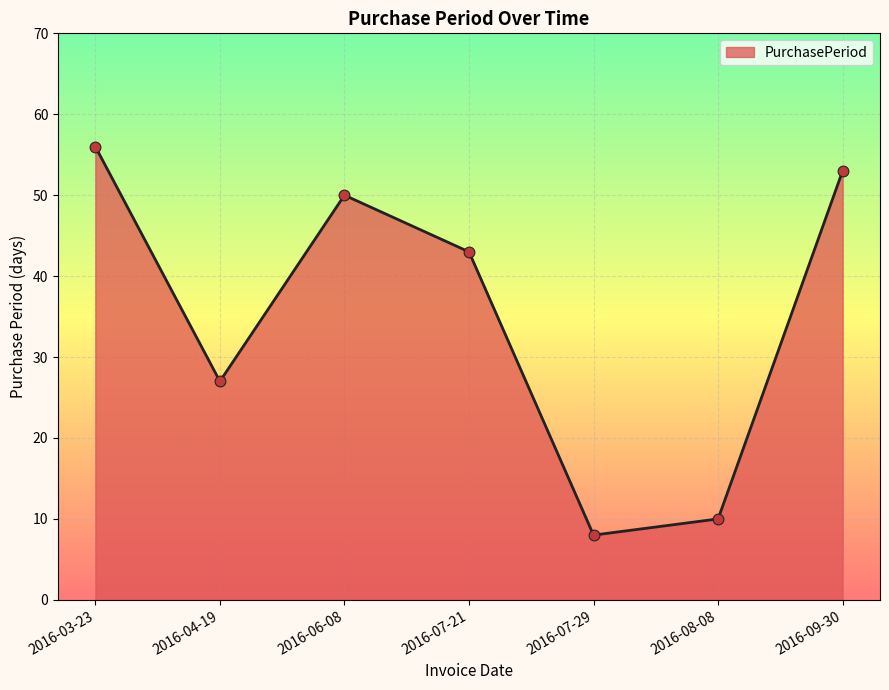

What is the ratio of the value at 2016-07-29 to the value at 2016-04-19?

0.3